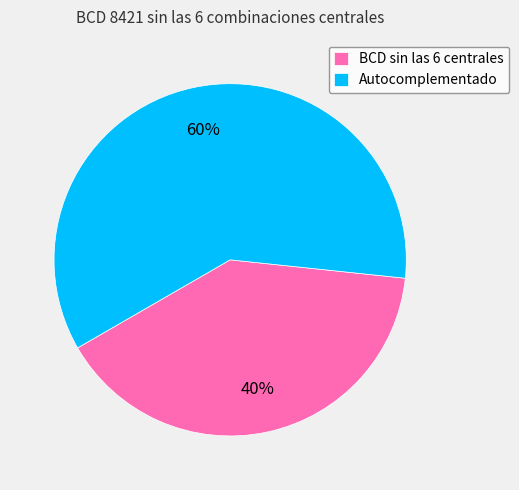

Do Autocomplementado and BCD sin las 6 centrales together represent more than half of the pie?

Yes